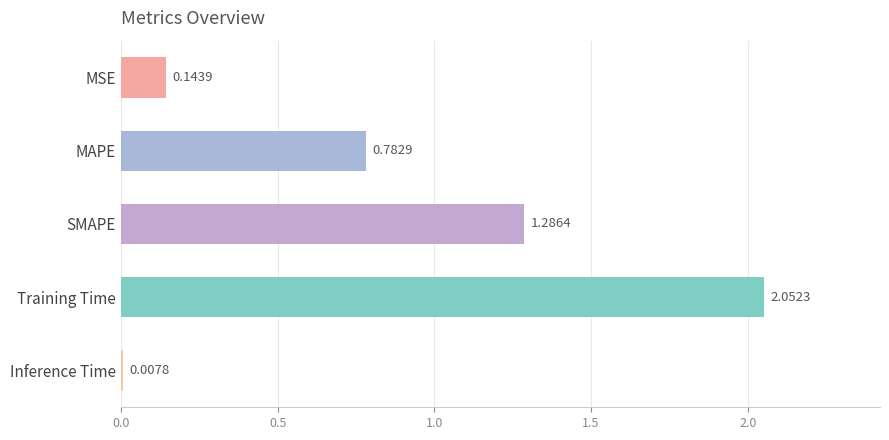

What is the label of the 1st bar from the bottom?

Inference Time